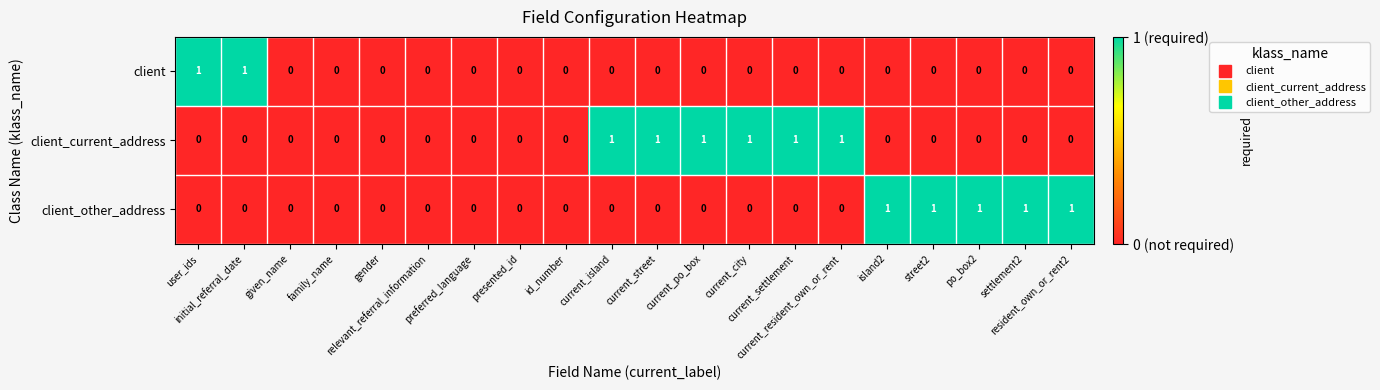

How many client values are between 0 and 1?

20